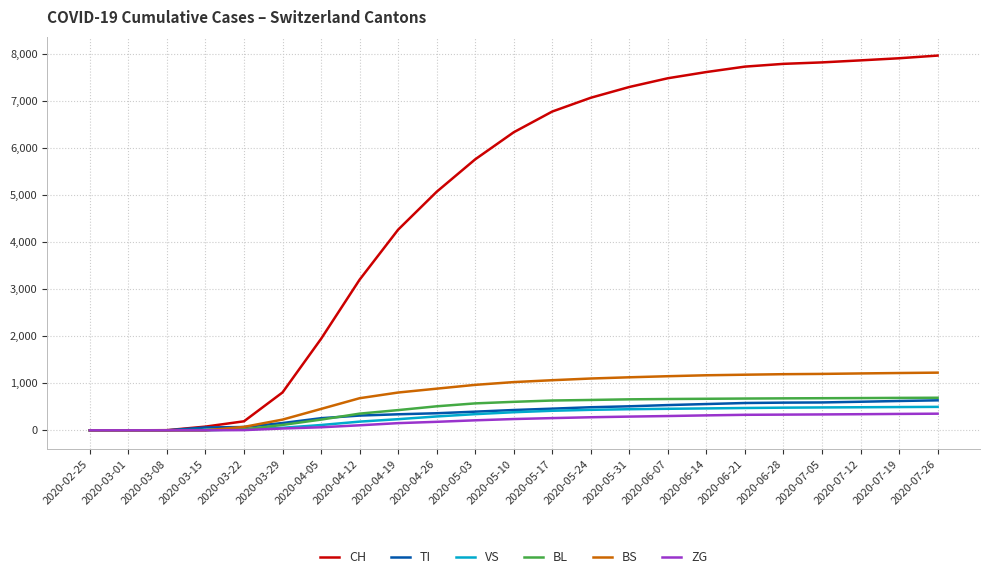

What is the greatest value displayed?

7971